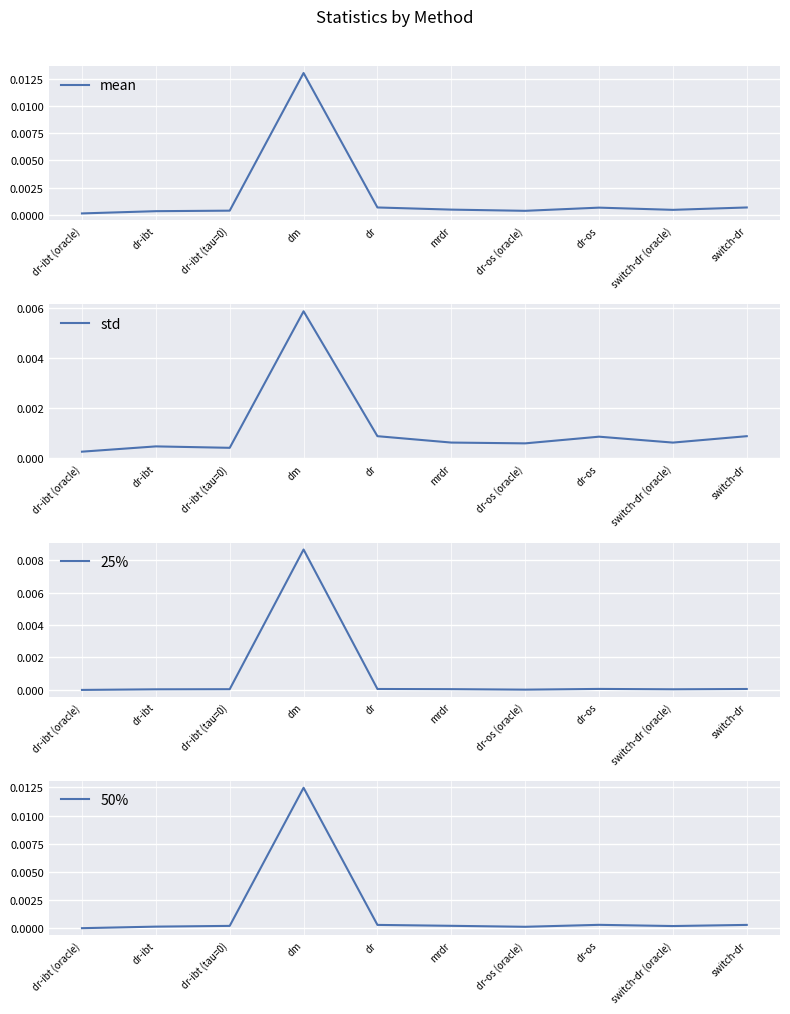

Which category has the highest value in the 25% series?

dm